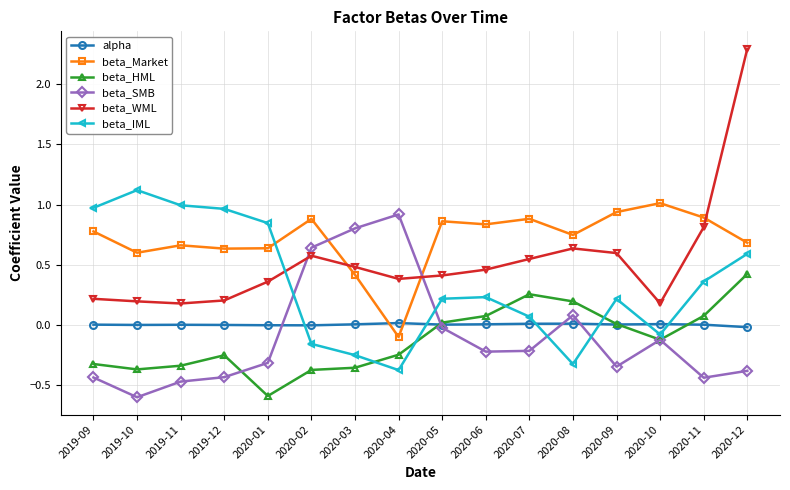

Rank the series at 2020-06 from highest to lowest value.

beta_Market, beta_WML, beta_IML, beta_HML, alpha, beta_SMB